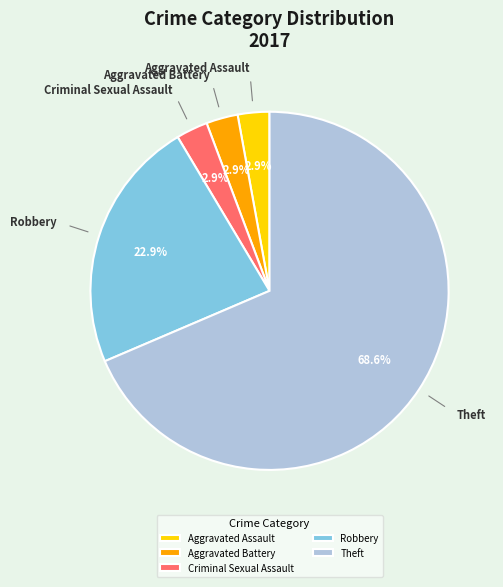

Is the sum of Theft and Aggravated Assault greater than half?

Yes